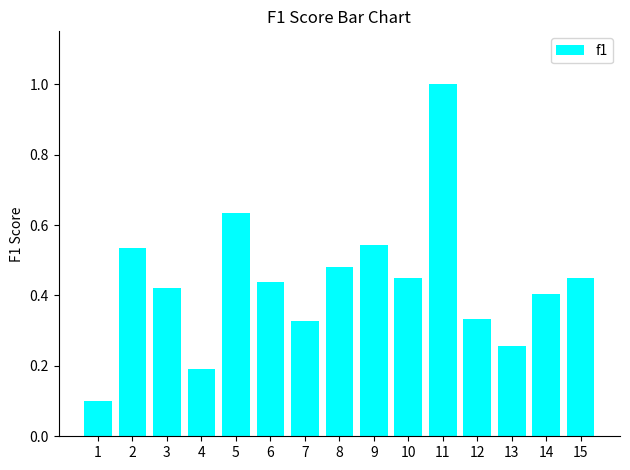

Are the bars grouped side by side (vs. stacked)?

No